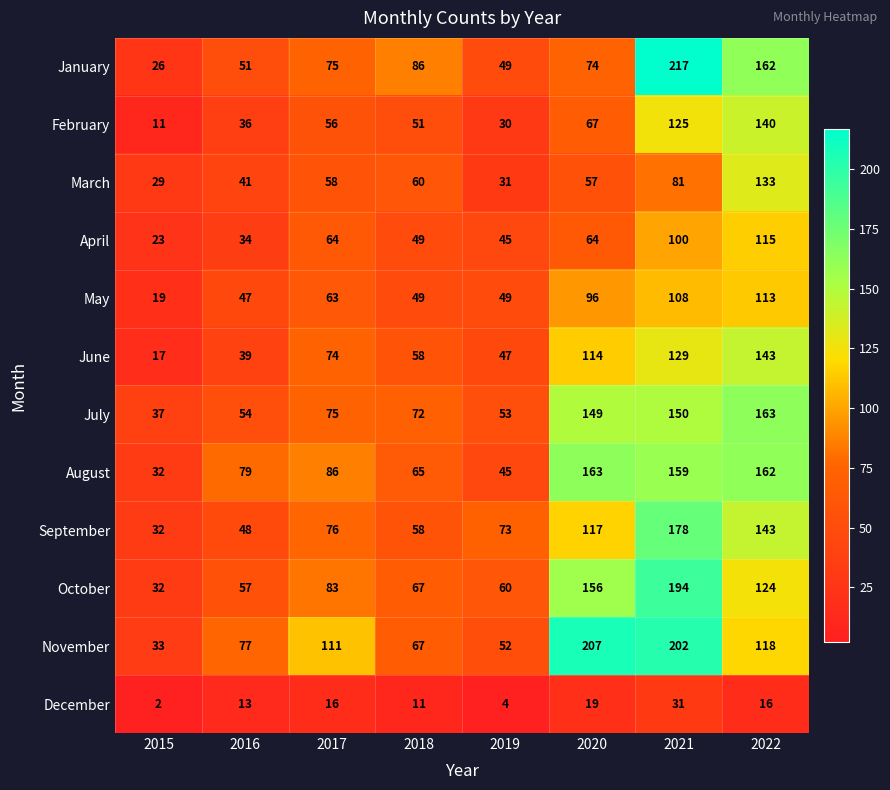

Which series has the largest total across all categories?

November